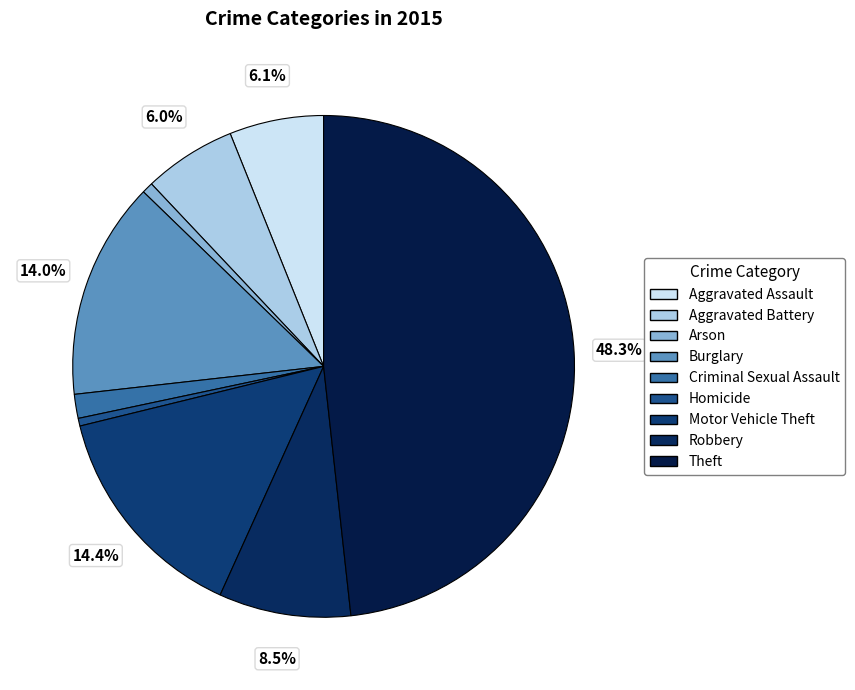

How many slices are in this pie chart?

9